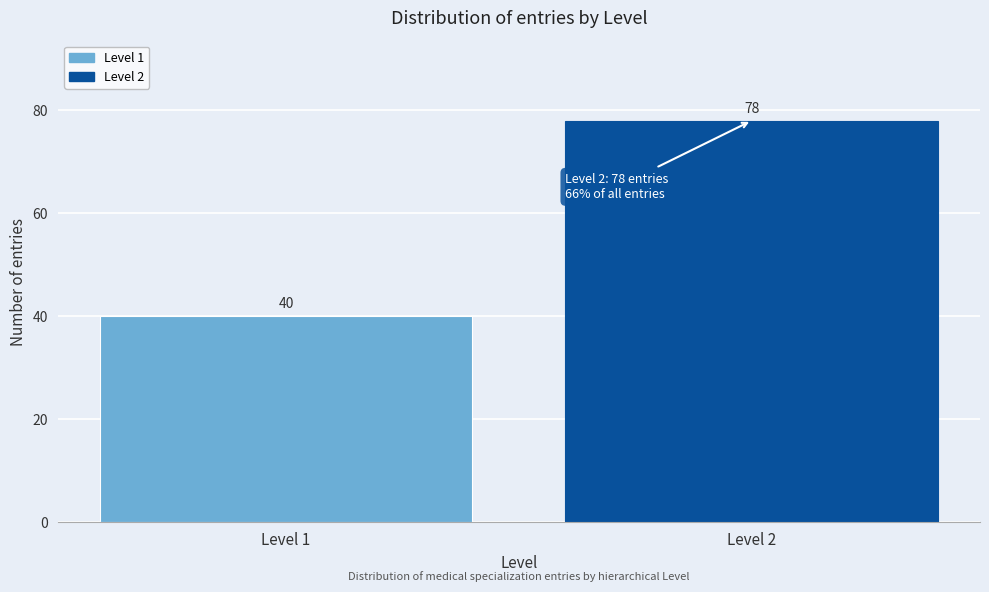

Reading right to left, what are all the values shown in this chart?

Level 2=78	Level 1=40